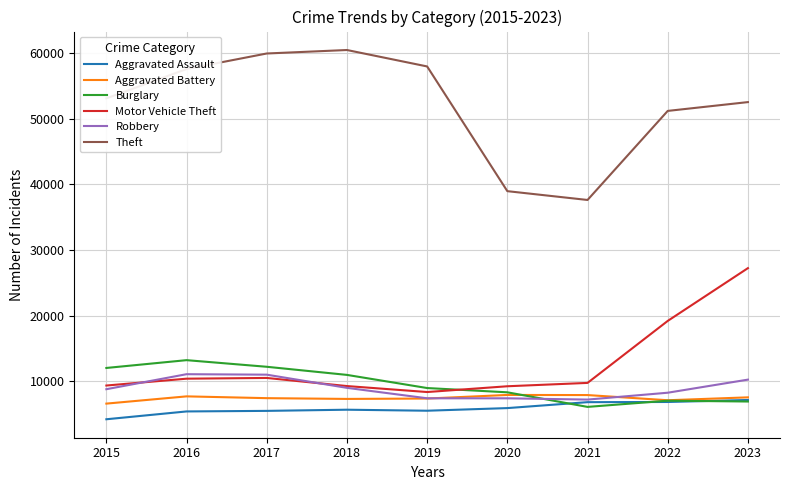

What is the total value across all series at 2022?

99533